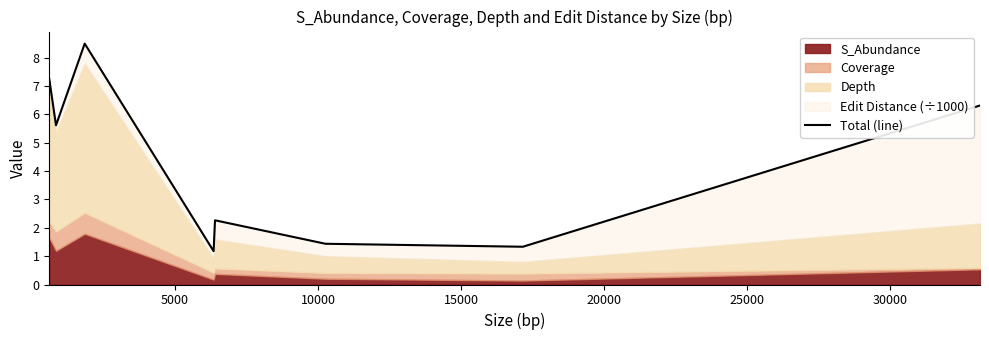

What is the maximum value shown in the chart?

8.5